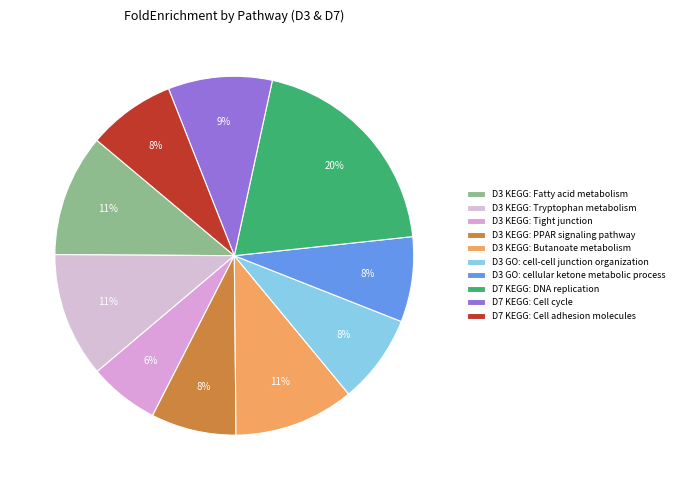

What is the largest slice in the pie chart?

D7 KEGG: DNA replication